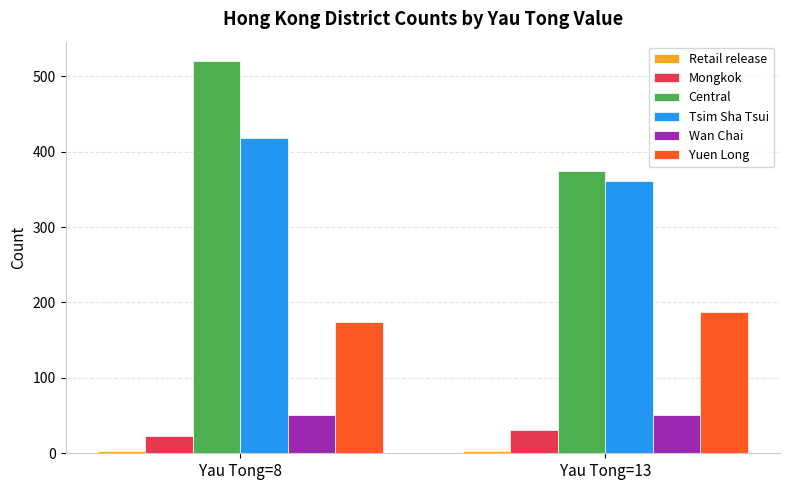

What is the value of the Tsim Sha Tsui bar at the 1st from the left?

418.6